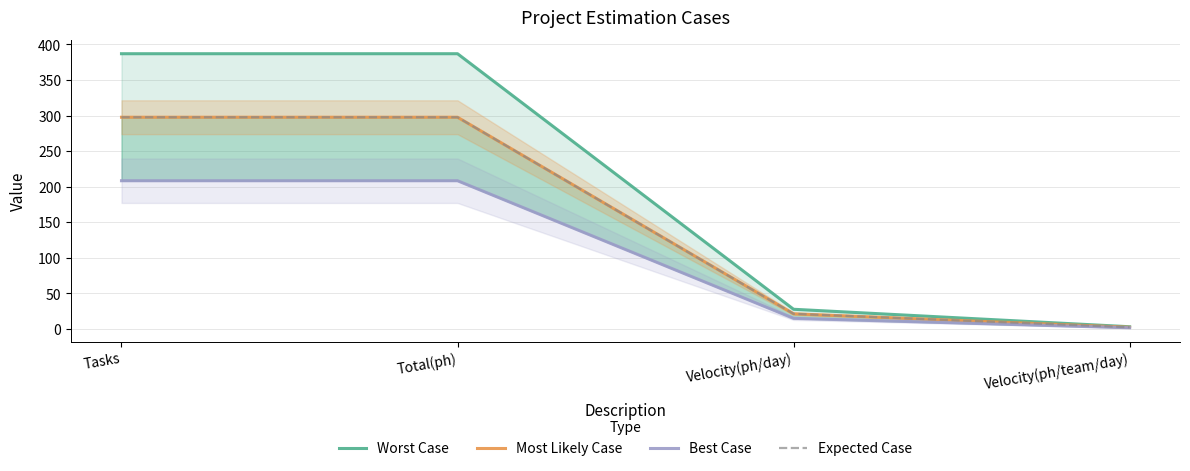

What is the minimum value shown in the chart?

1.7